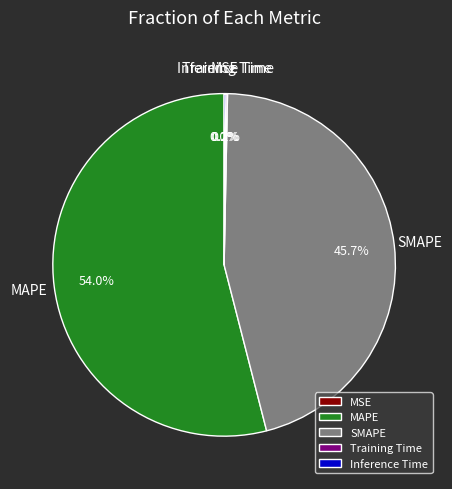

What percentage is NOT represented by SMAPE?

54.3%